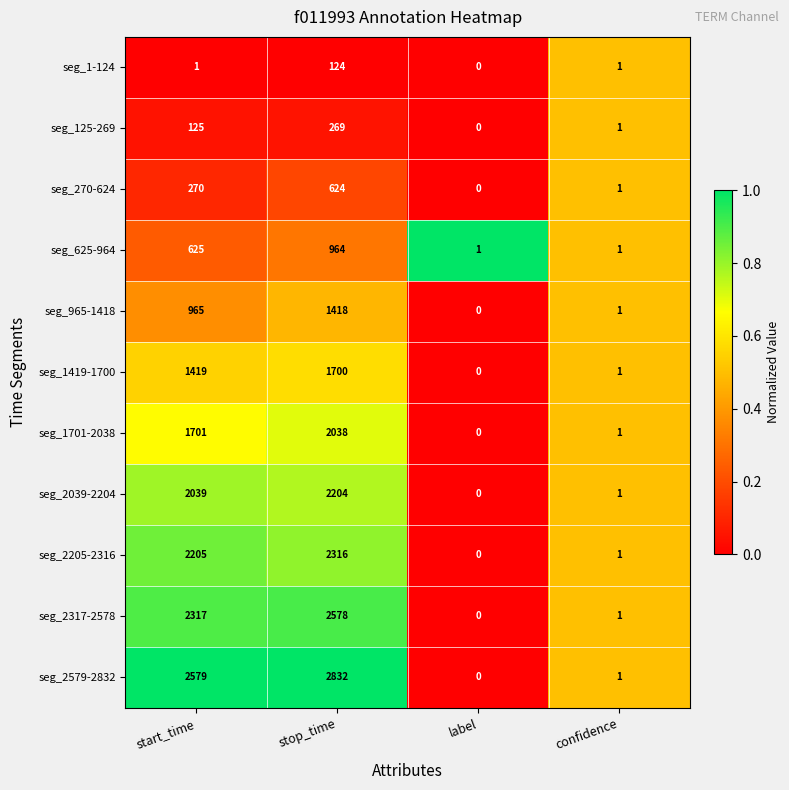

How many values in seg_965-1418 are above zero?

3